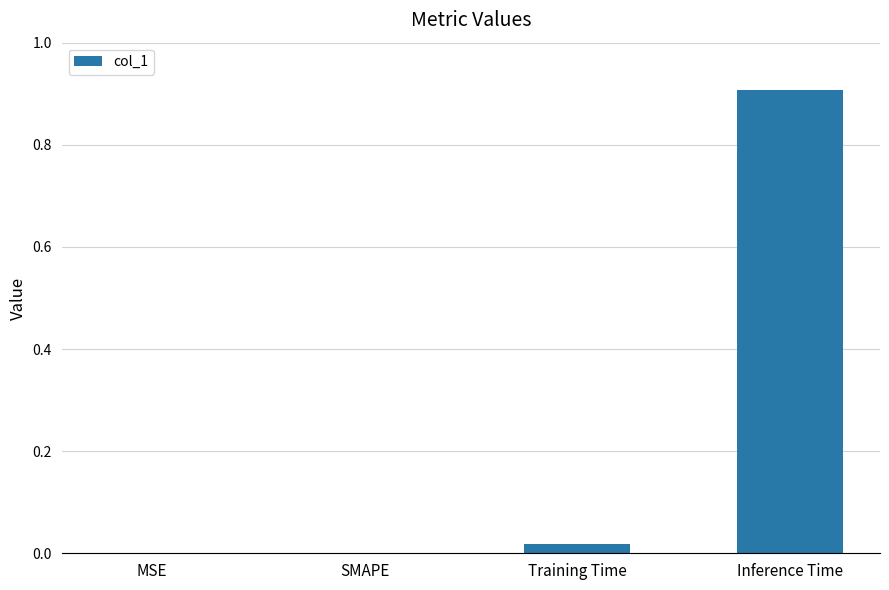

Which category has the highest value across all series?

Inference Time